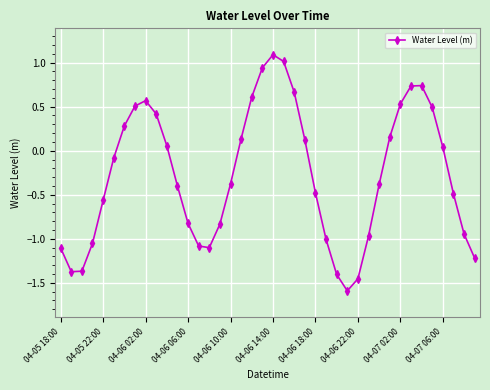

What is the value of the 9th point from the left?

0.6